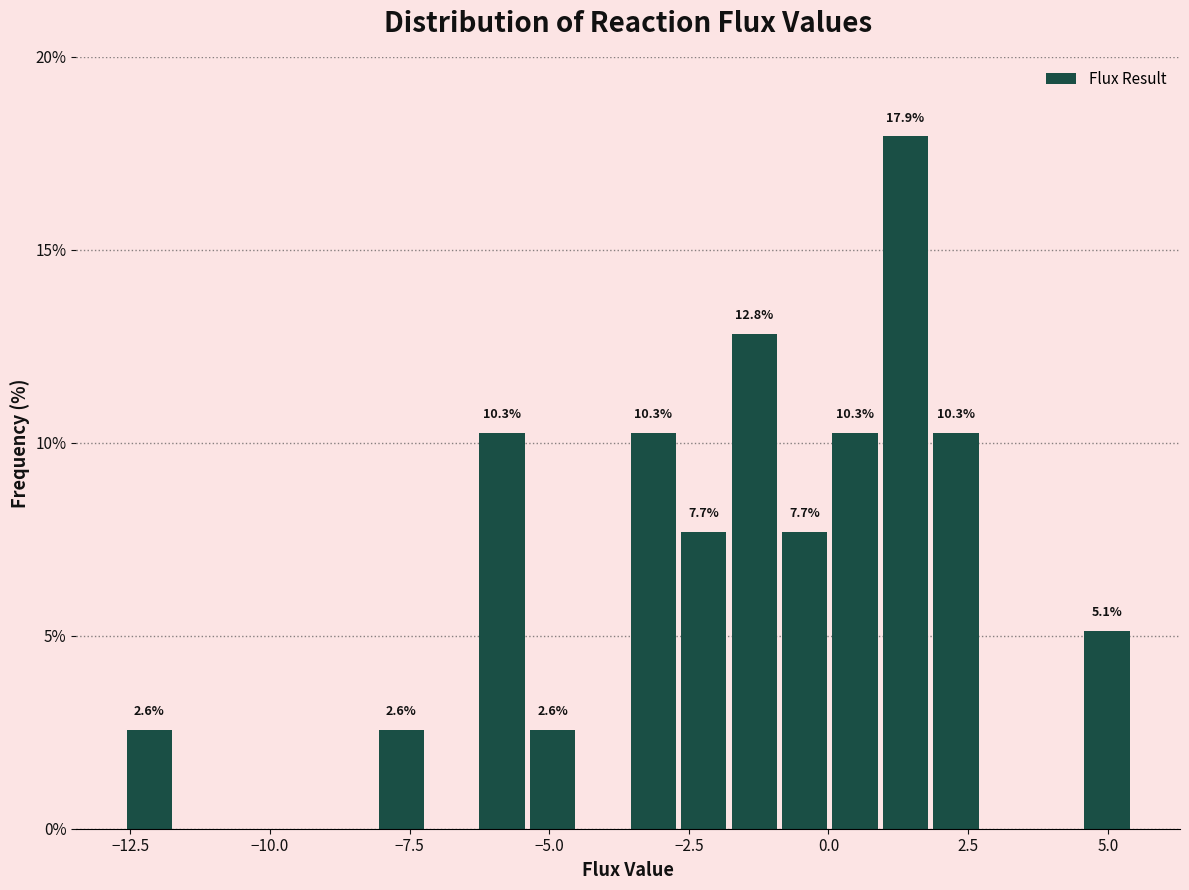

Around what value on the x-axis is the tallest bar? Give the approximate position of its centre, as read against the axis.

1.5